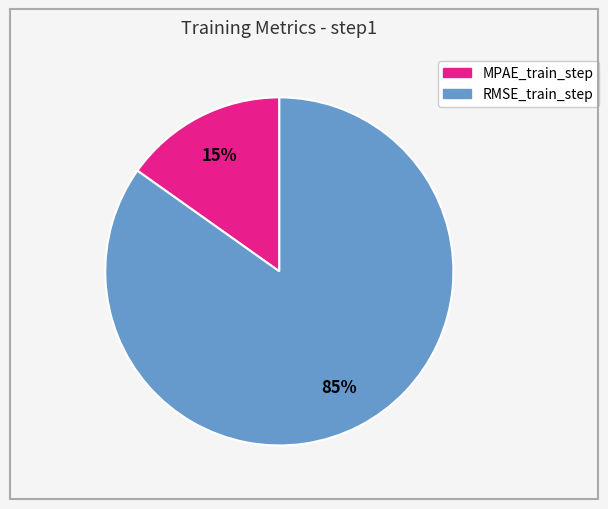

Which slice is the largest?

RMSE_train_step